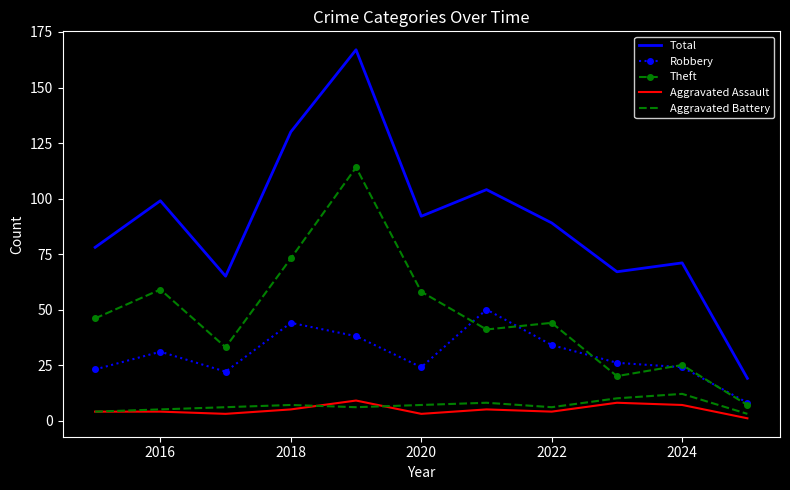

Which series has the widest spread of values?

Total